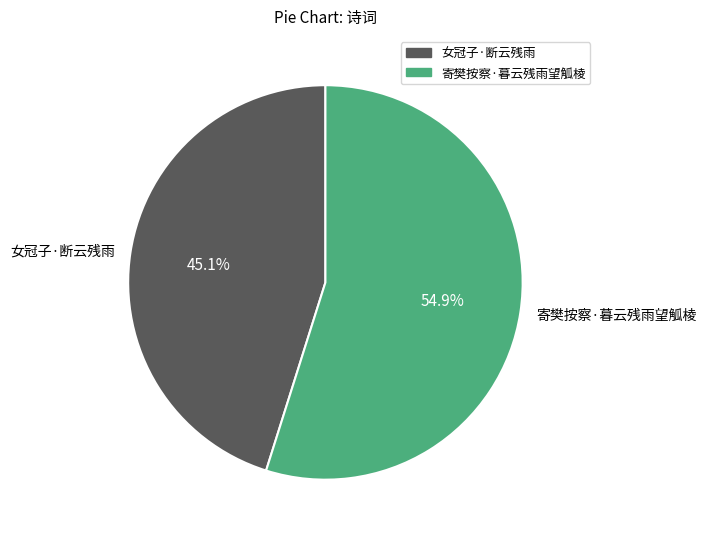

What percentage is NOT represented by 寄樊按察·暮云残雨望觚棱?

45.1%